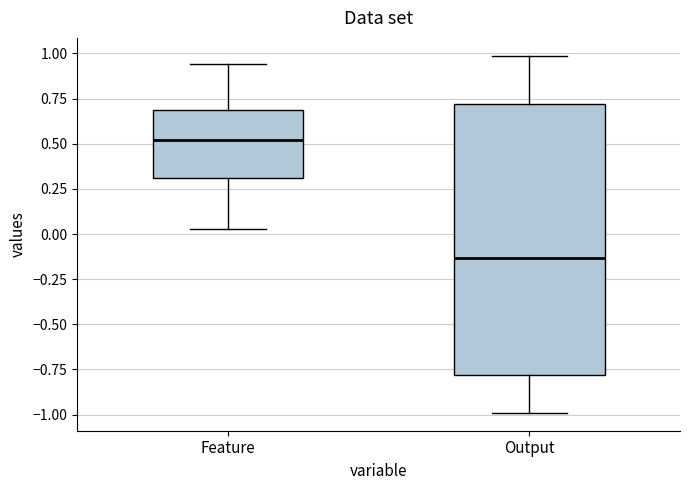

Where is the upper edge of the box for Output on the y-axis? The values are not printed on the chart, so give them approximately, as read against the axis.

0.70